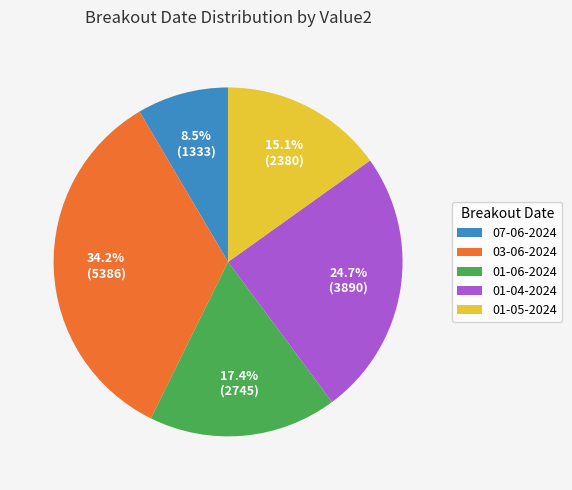

Which category has the smallest portion of the pie?

07-06-2024